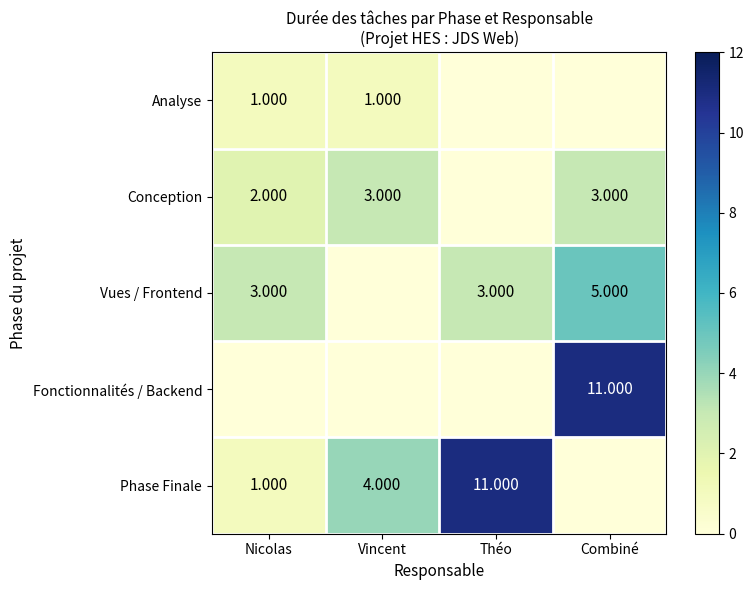

Is the value of Vues / Frontend at Combiné greater than the value of Conception at Combiné?

Yes